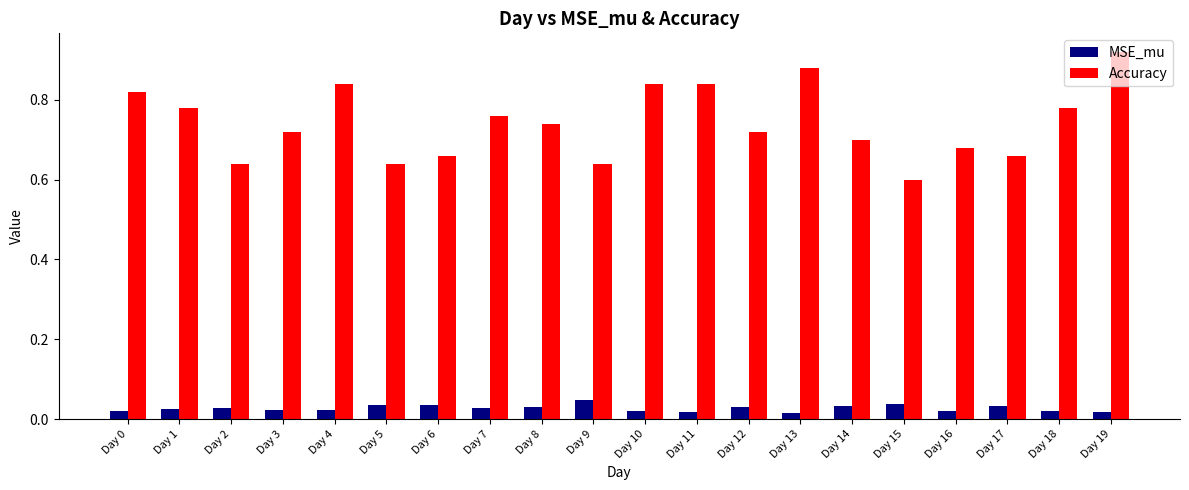

The value of Accuracy at Day 14 is 0.2. True or false?

False